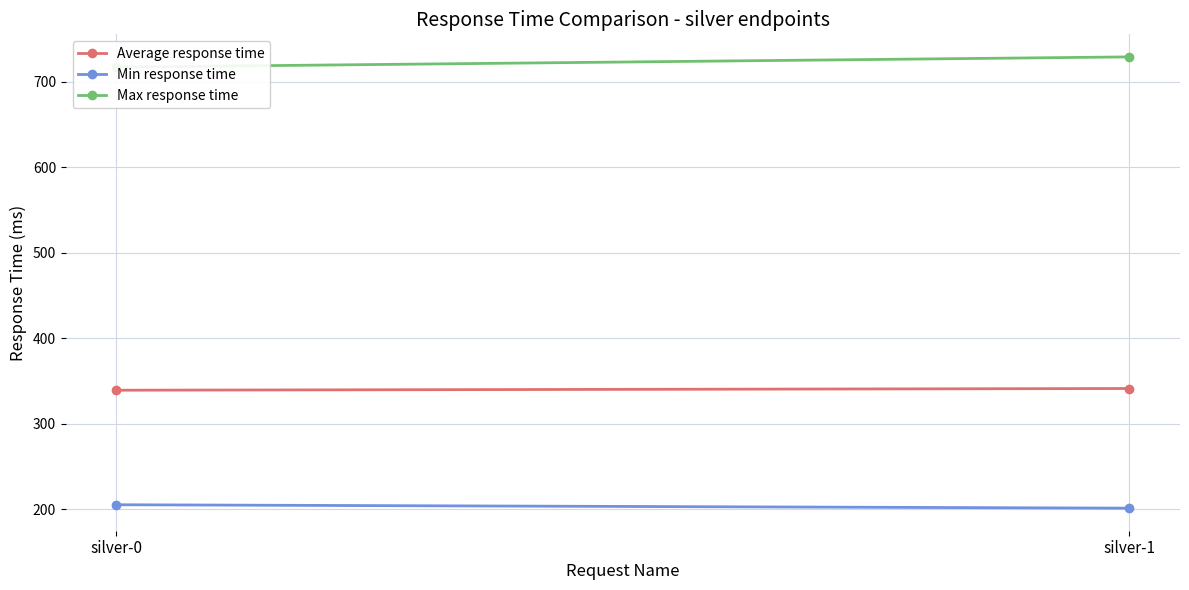

How many values in the Max response time series are below 729?

1